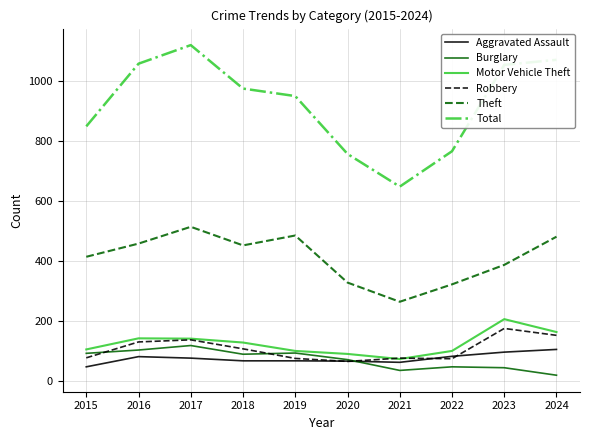

What is the spread (max minus min) of values at 2019?

883